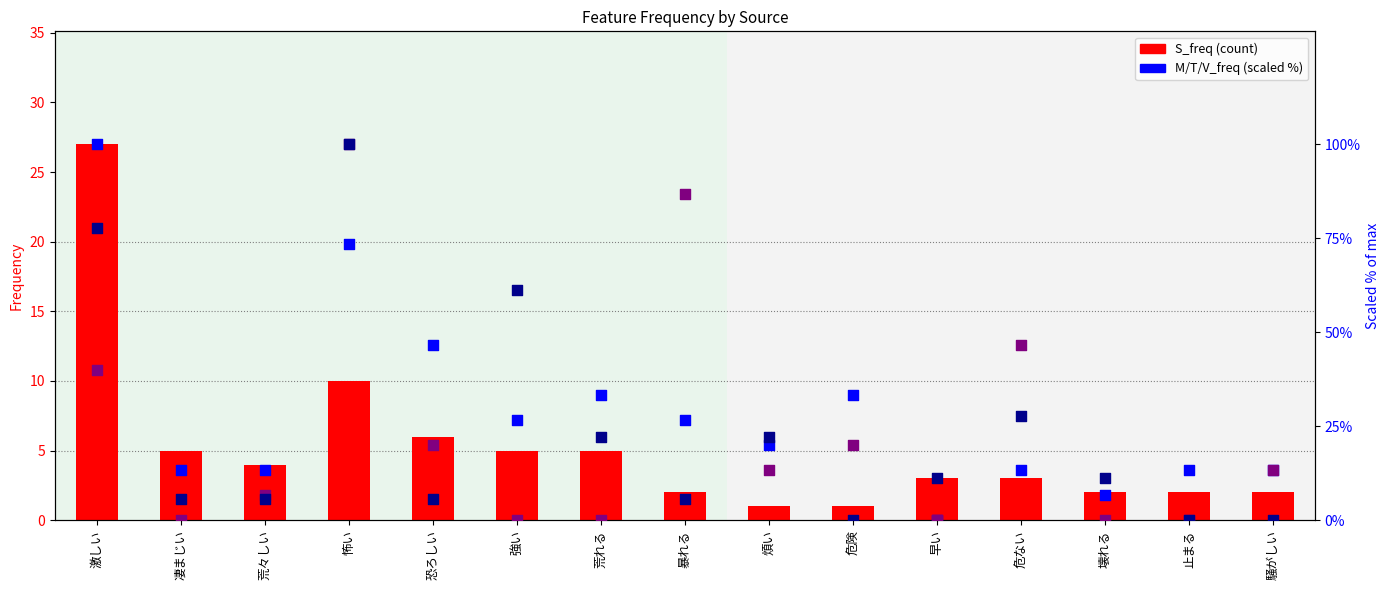

Which series reaches the maximum Y coordinate?

V_freq (scaled)